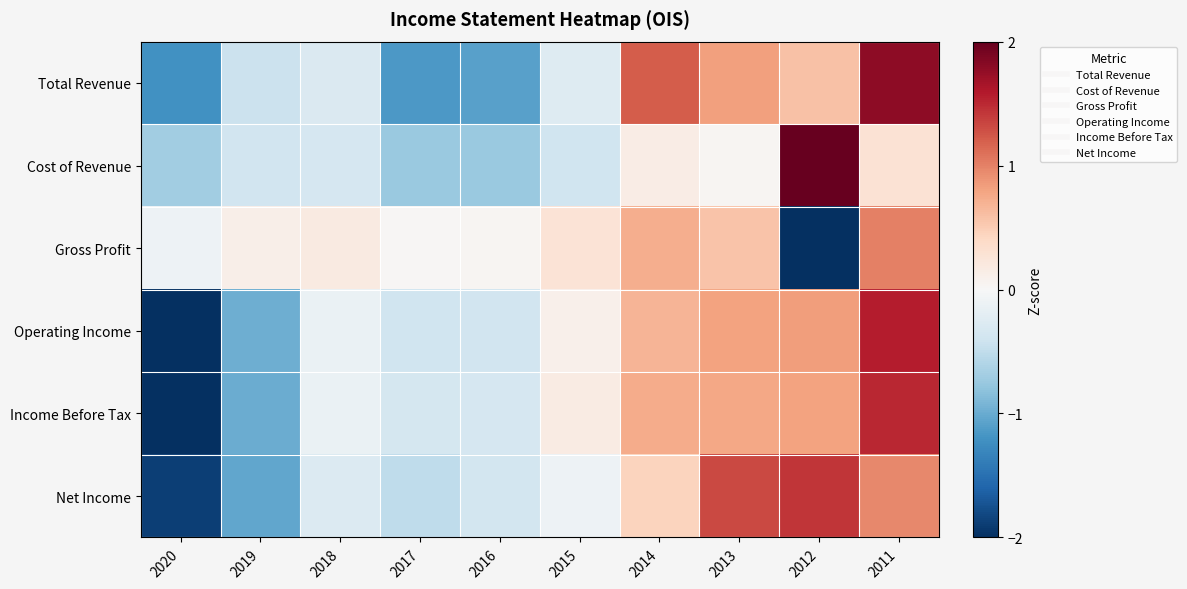

Between 2020 and 2018, which is larger?

2018